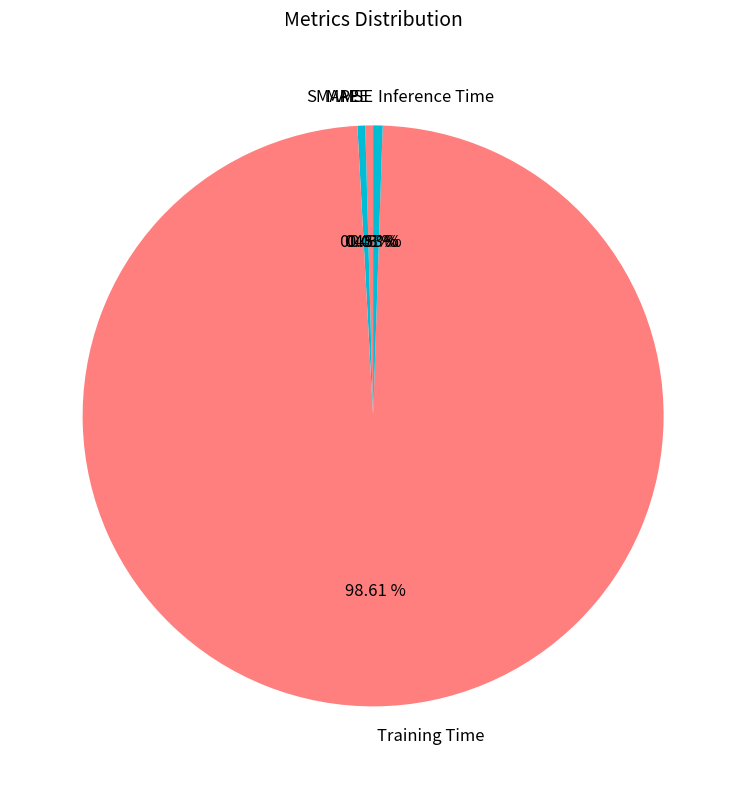

Which category has the biggest portion of the pie?

Training Time